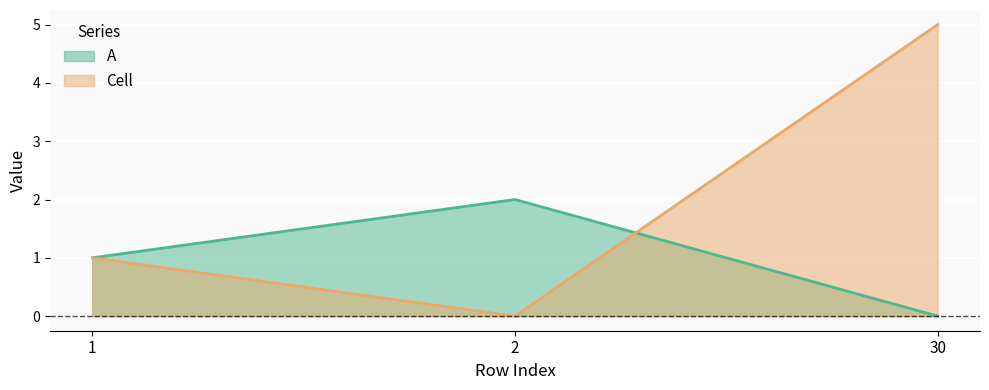

Reading right to left, extract all data points from this chart.

A: 0	2	1
Cell: 5	0	1